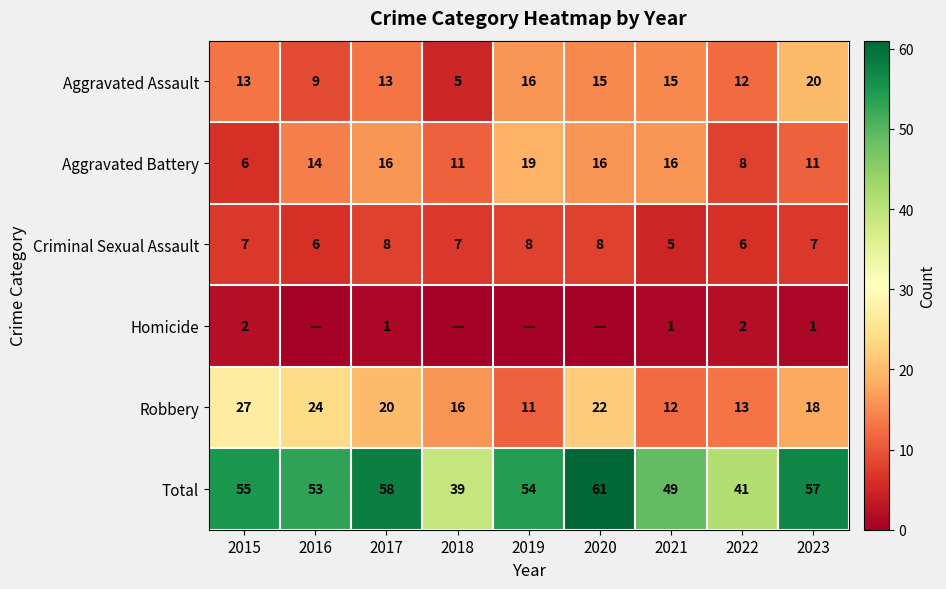

The Robbery series shows 27 at 2015. True or false?

True